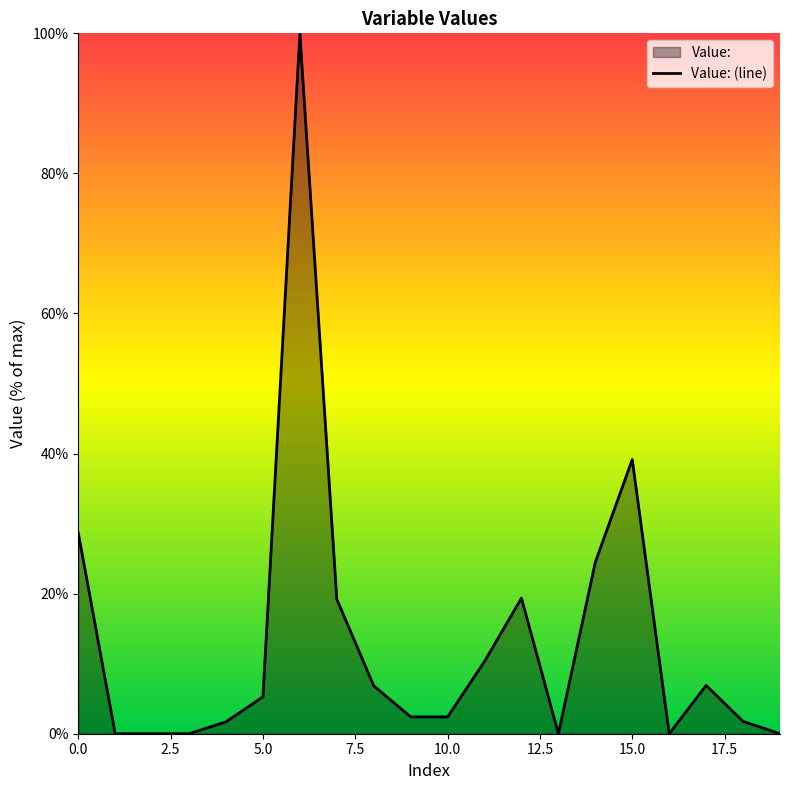

The chart shows a value of 26.3 at 15.0. True or false?

False